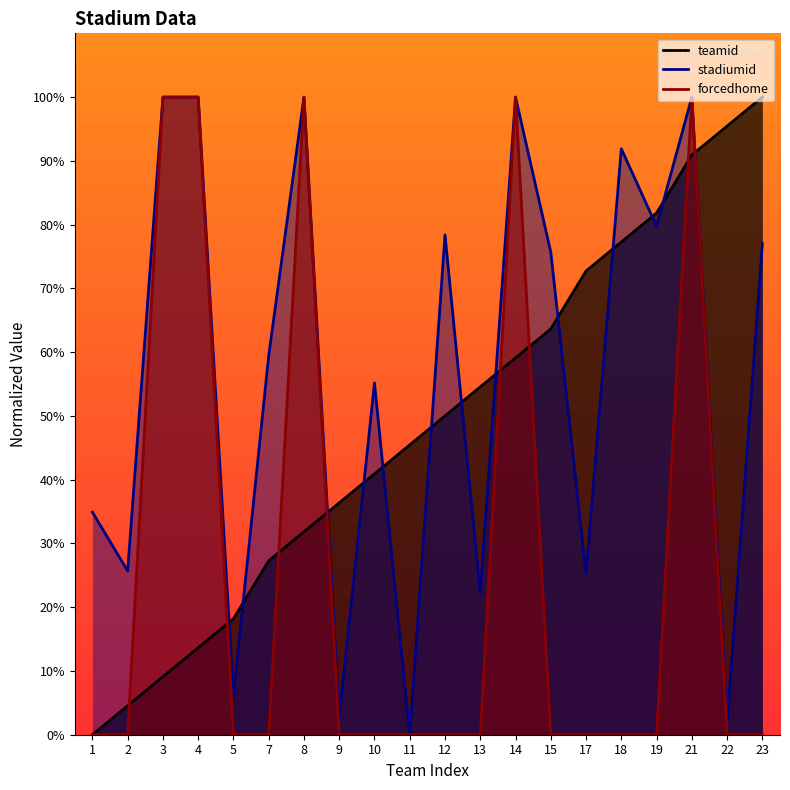

List the series in order of their peak value, lowest first.

teamid, stadiumid, forcedhome